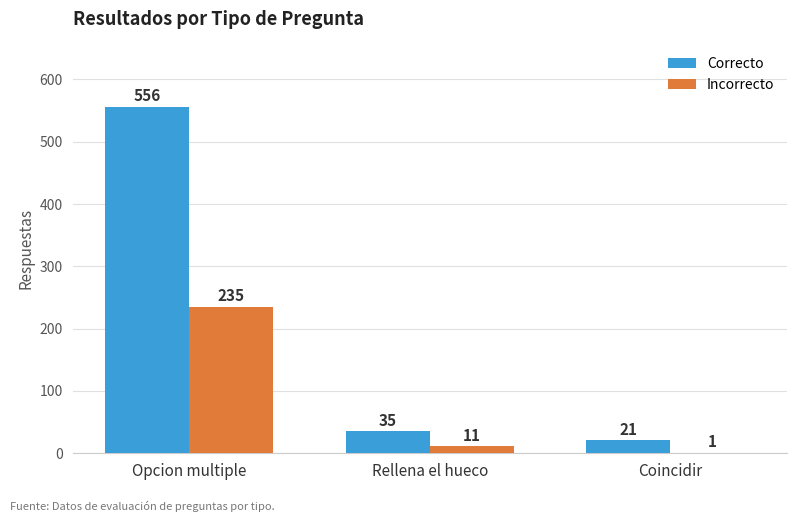

Are the bars horizontal?

No